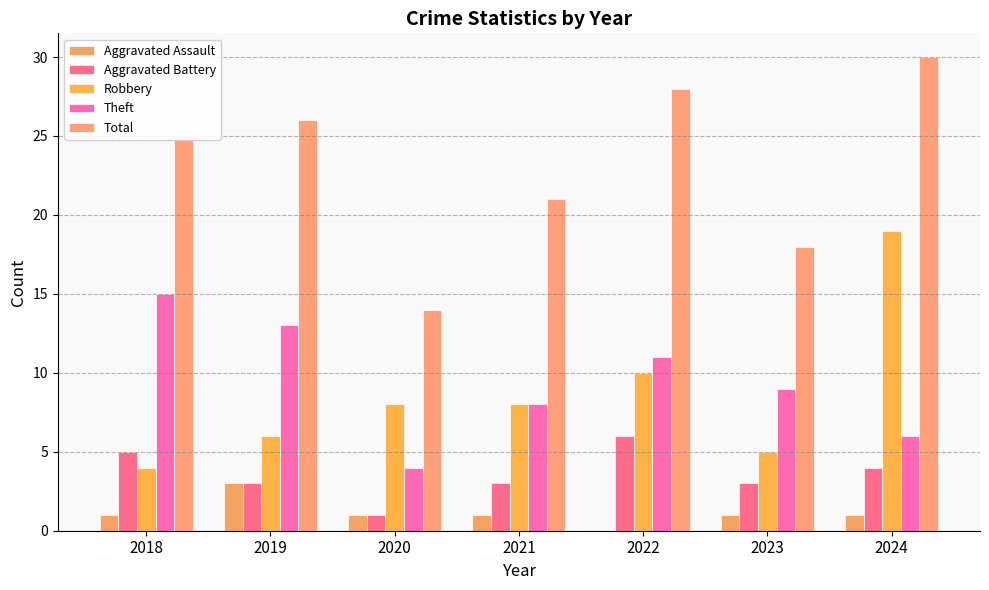

How many series are shown in this chart?

5